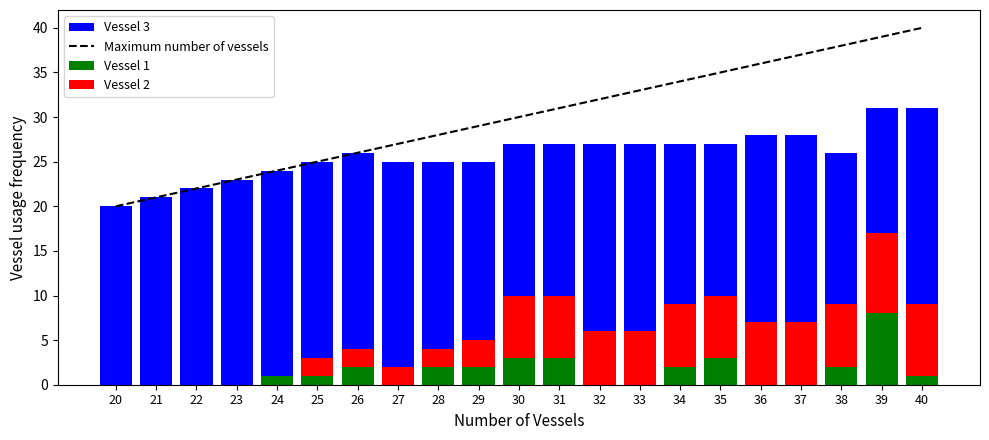

The value of Vessel 1 at 32 is 0. True or false?

True